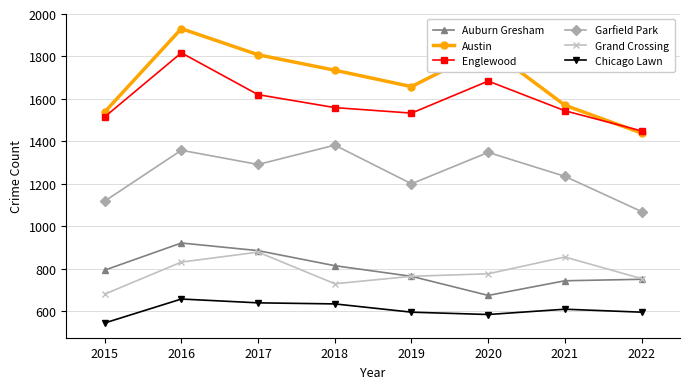

True or false: Grand Crossing and Englewood intersect in this chart.

False